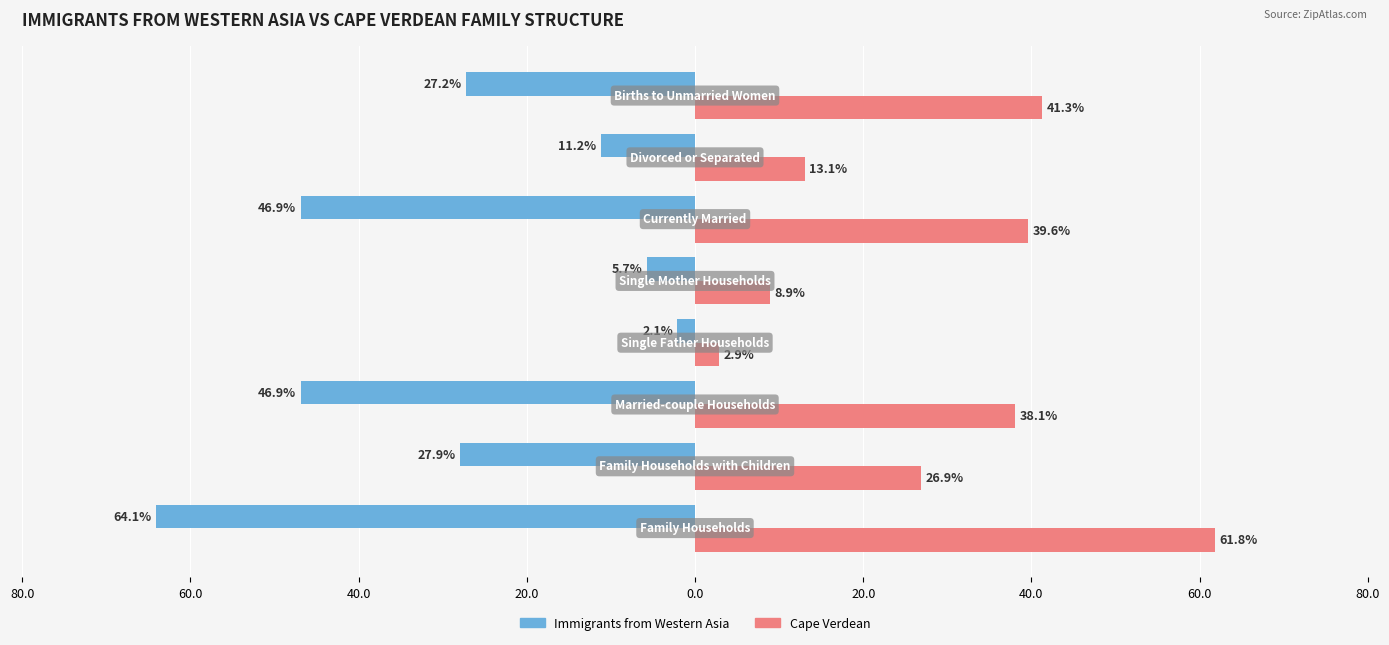

What are all the series names shown in the legend?

Immigrants from Western Asia, Cape Verdean